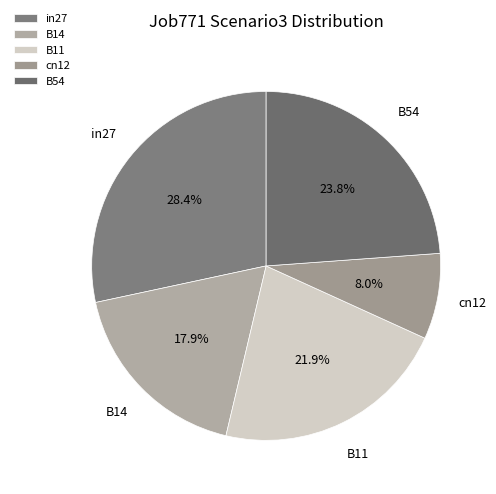

What is the smallest slice in the pie chart?

cn12